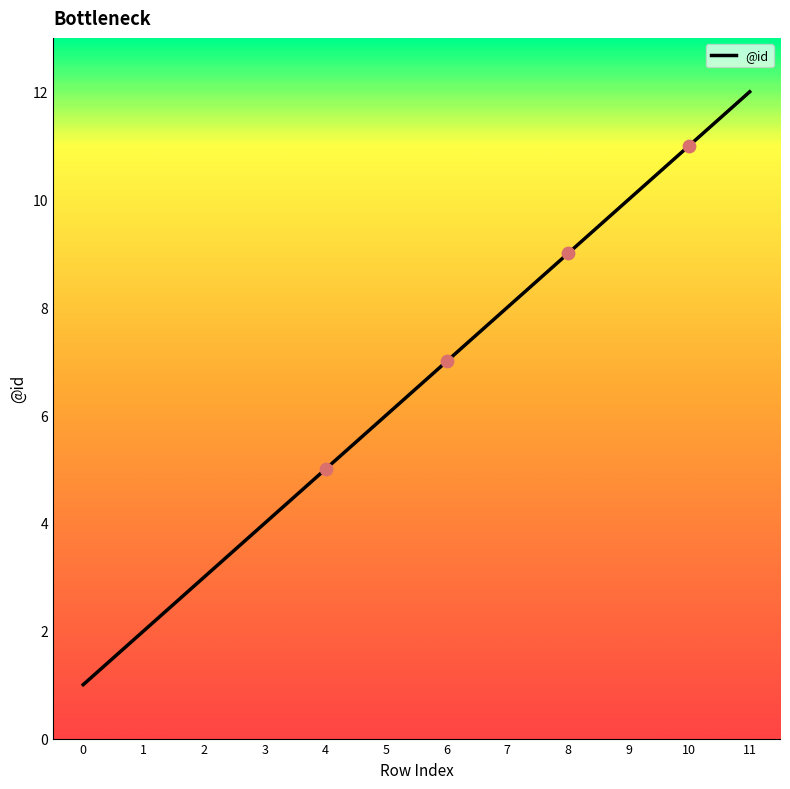

What is the ratio of the value at 5 to the value at 8?

0.7